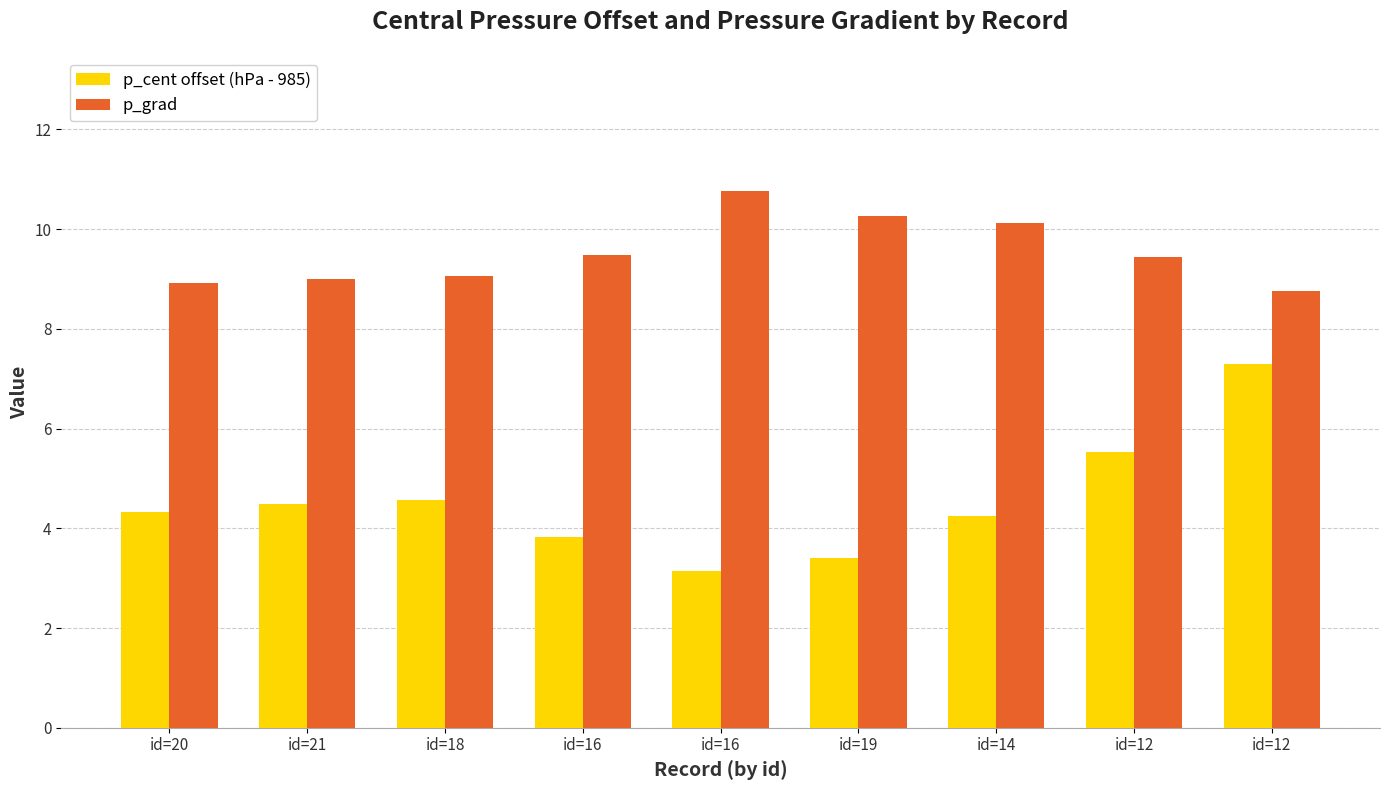

Which series has the largest total across all categories?

p_grad